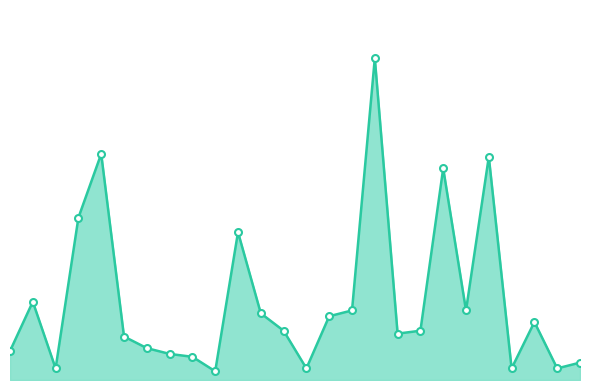

How many interior local peaks (higher than both neighbors) does the data have?

7